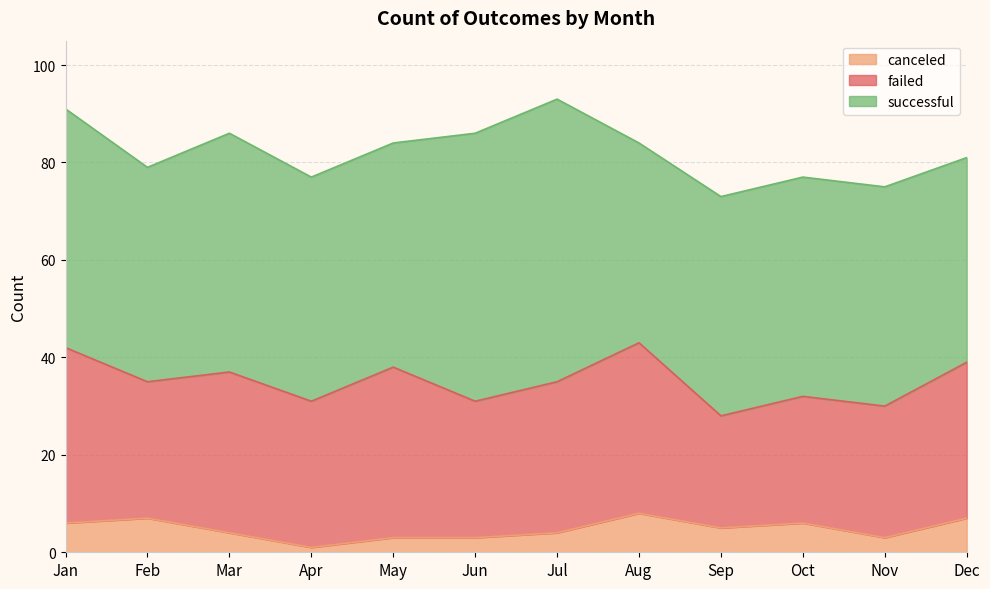

At which category is the sum across all series the highest?

Jul